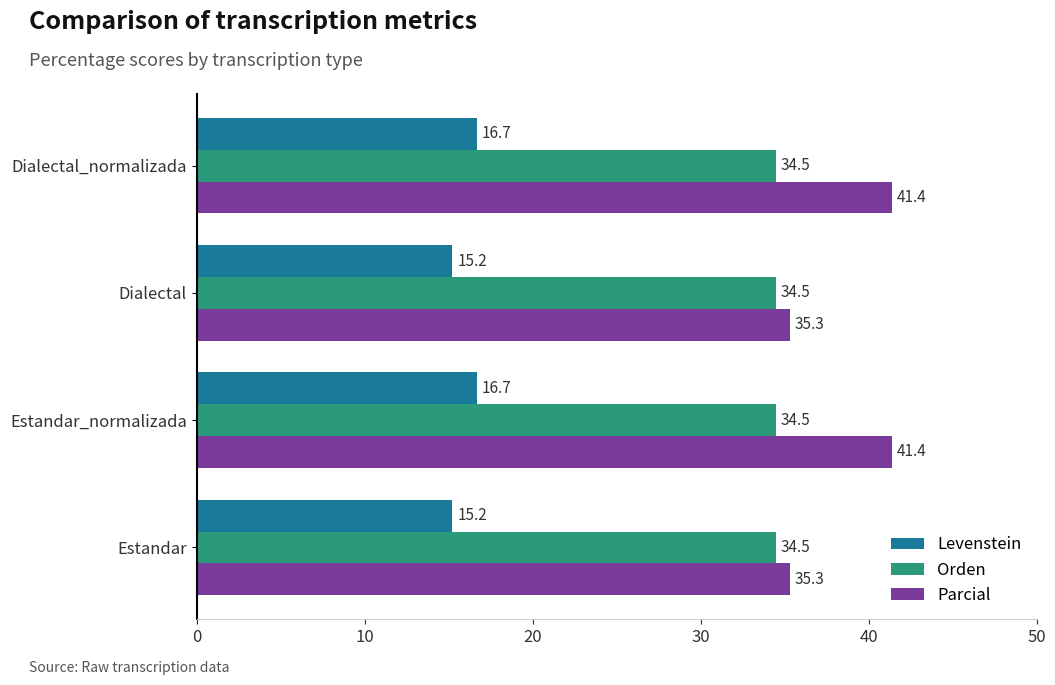

Rank the series by their maximum value, from lowest to highest.

Levenstein, Orden, Parcial